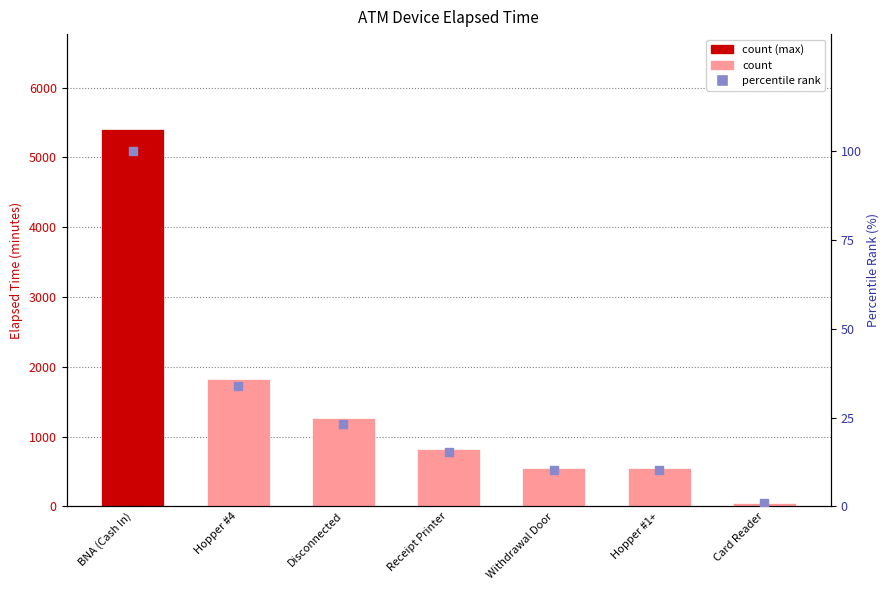

Which series has the largest Y range (max minus min)?

Elapsed_time